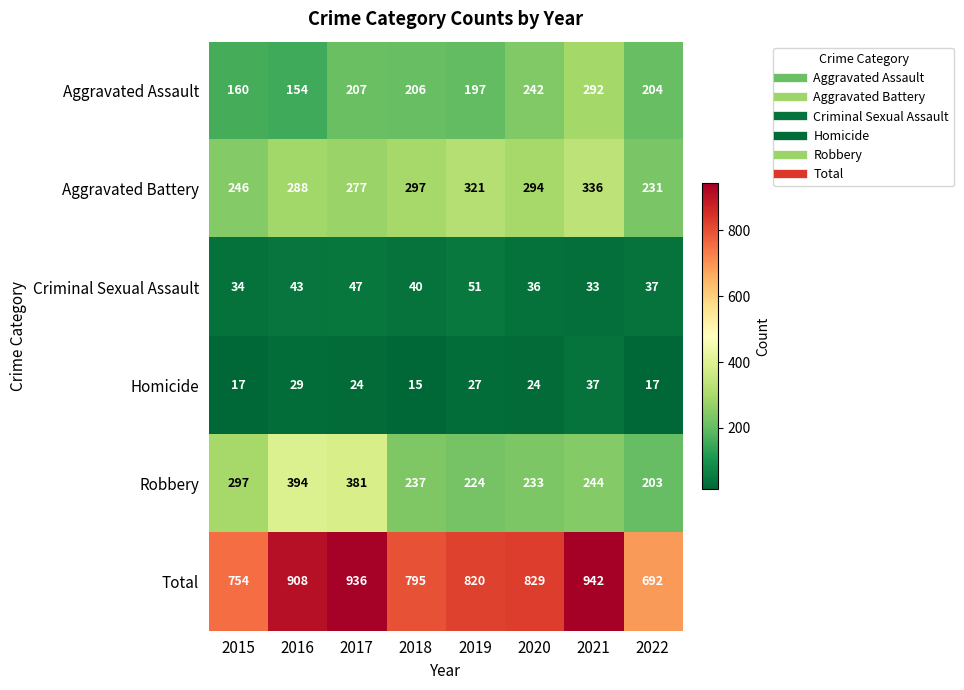

List the series in order of their peak value, highest first.

Total, Robbery, Aggravated Battery, Aggravated Assault, Criminal Sexual Assault, Homicide